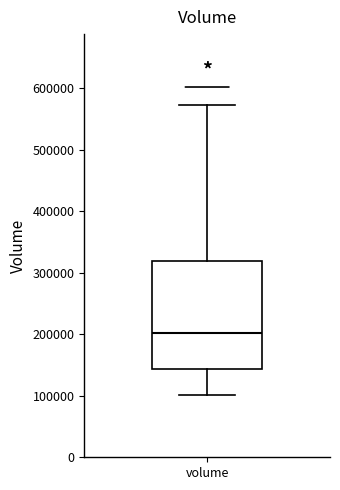

Where is the lower edge of the box for volume on the y-axis? The values are not printed on the chart, so give them approximately, as read against the axis.

140000